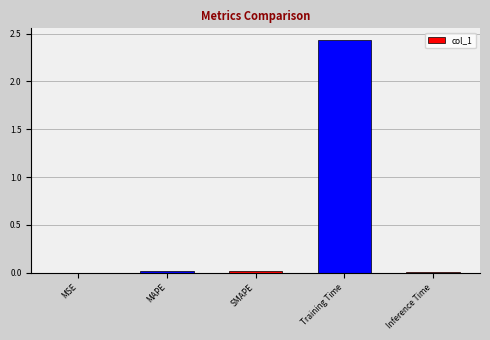

What is the average value?

0.5